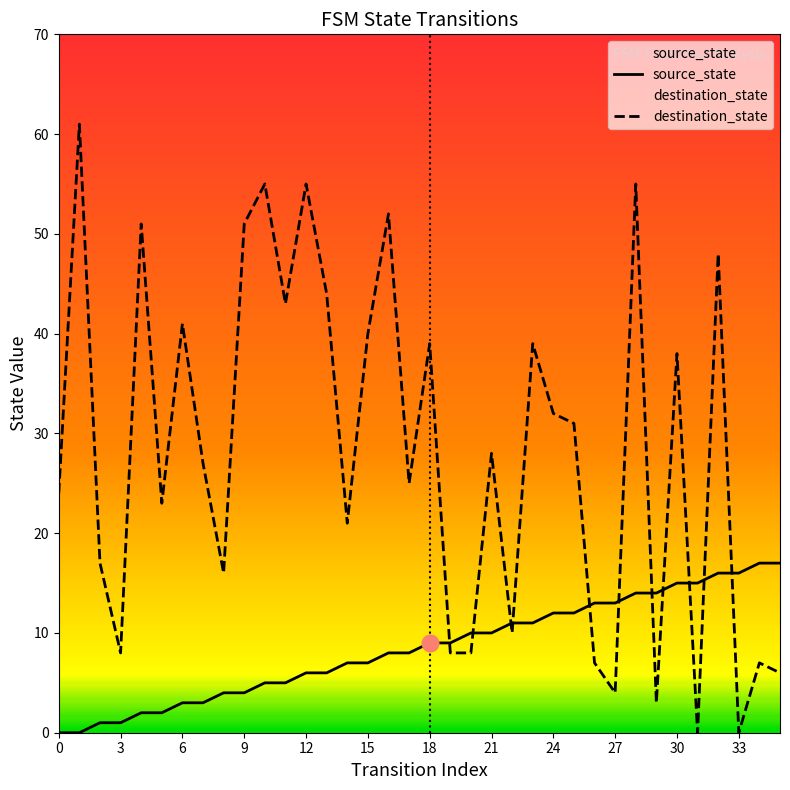

Which category has the lowest value in the destination_state series?

31